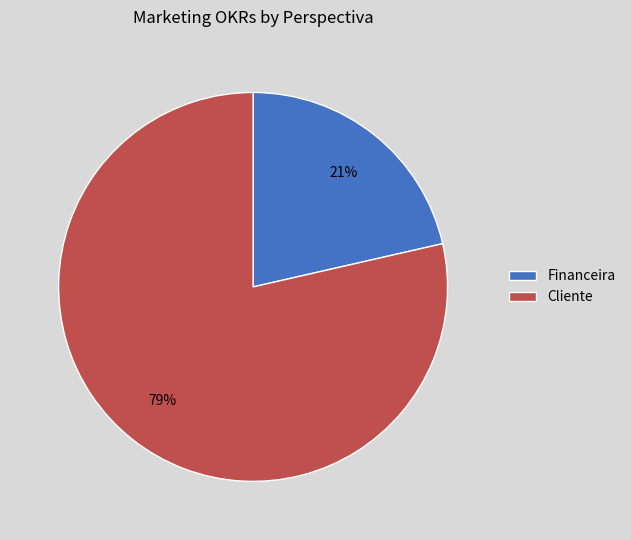

To the nearest percent, what is the average slice percentage?

50%